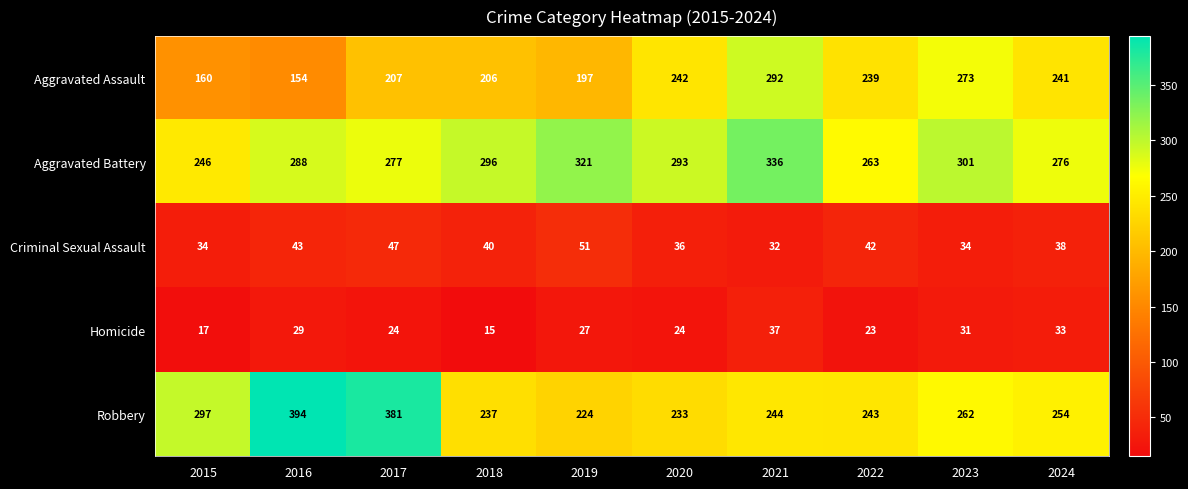

Rank the series by their maximum value, from highest to lowest.

Robbery, Aggravated Battery, Aggravated Assault, Criminal Sexual Assault, Homicide